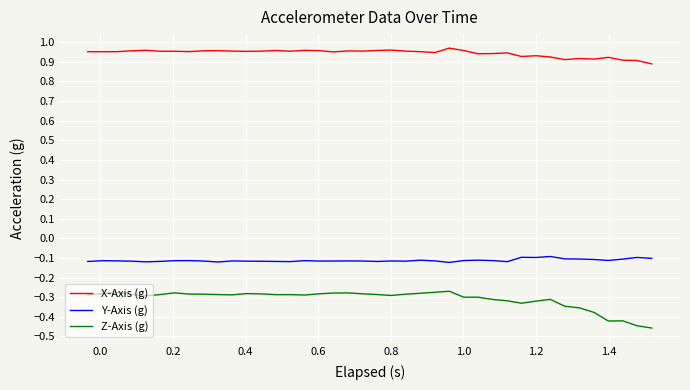

Rank the series by their average value, from highest to lowest.

X-Axis (g), Y-Axis (g), Z-Axis (g)